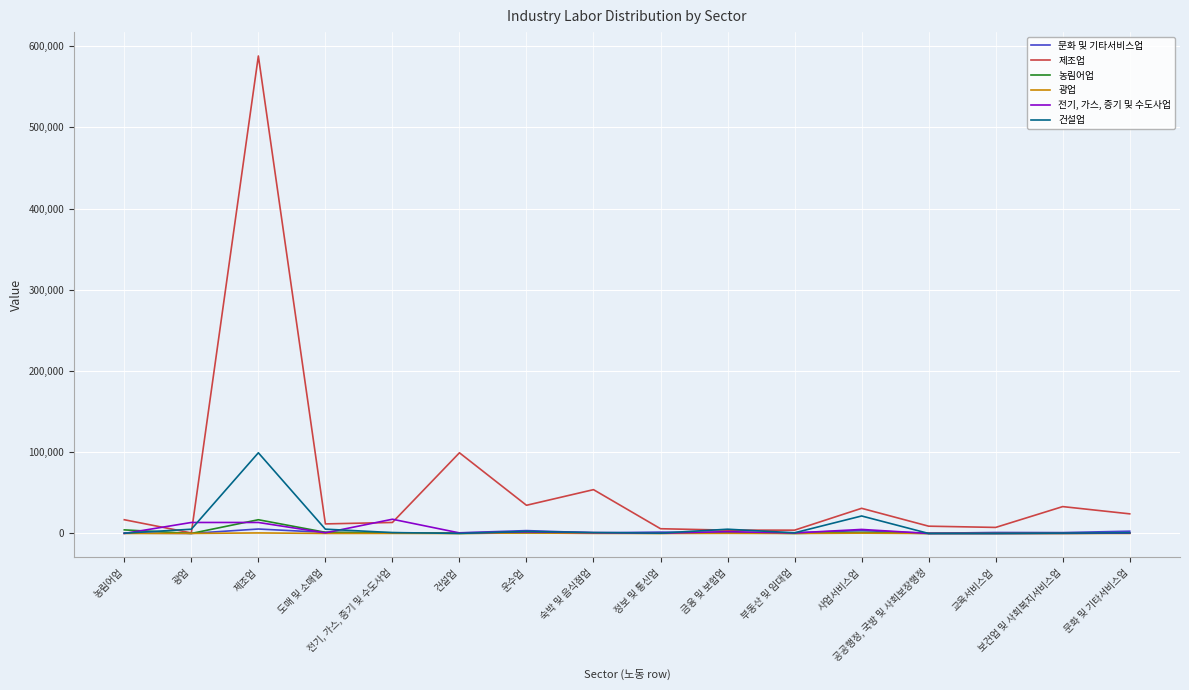

Rank the categories by 농림어업 value from lowest to highest.

공공행정, 국방 및 사회보장행정, 교육서비스업, 광업, 부동산 및 임대업, 건설업, 보건업 및 사회복지서비스업, 정보 및 통신업, 문화 및 기타서비스업, 숙박 및 음식점업, 운수업, 전기, 가스, 증기 및 수도사업, 금융 및 보험업, 사업서비스업, 도매 및 소매업, 농림어업, 제조업